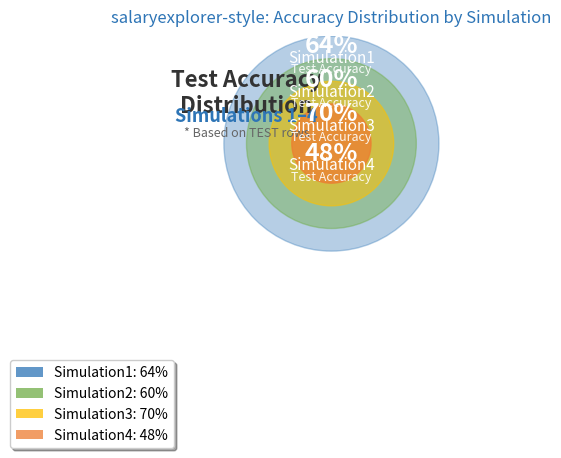

What is the change in value from Simulation2 to Simulation4?

-0.1